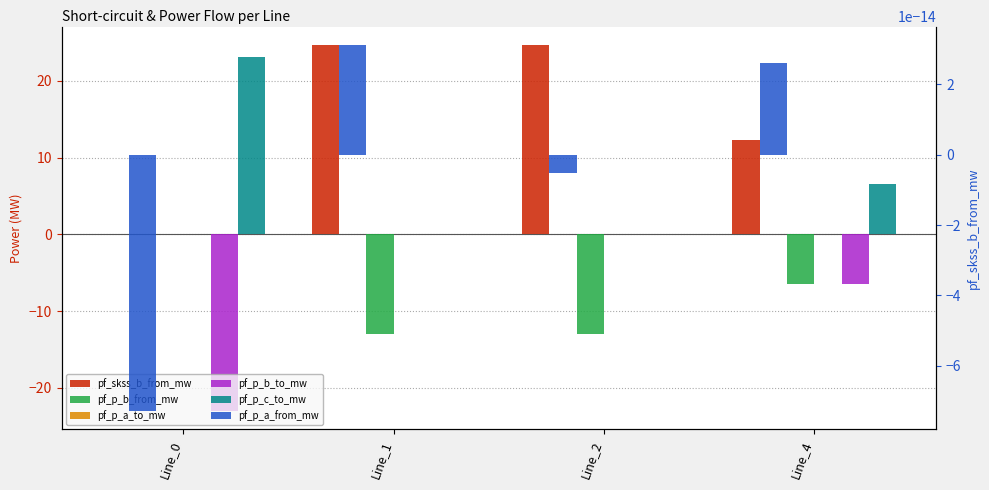

At how many categories does at least one series exceed -13?

4